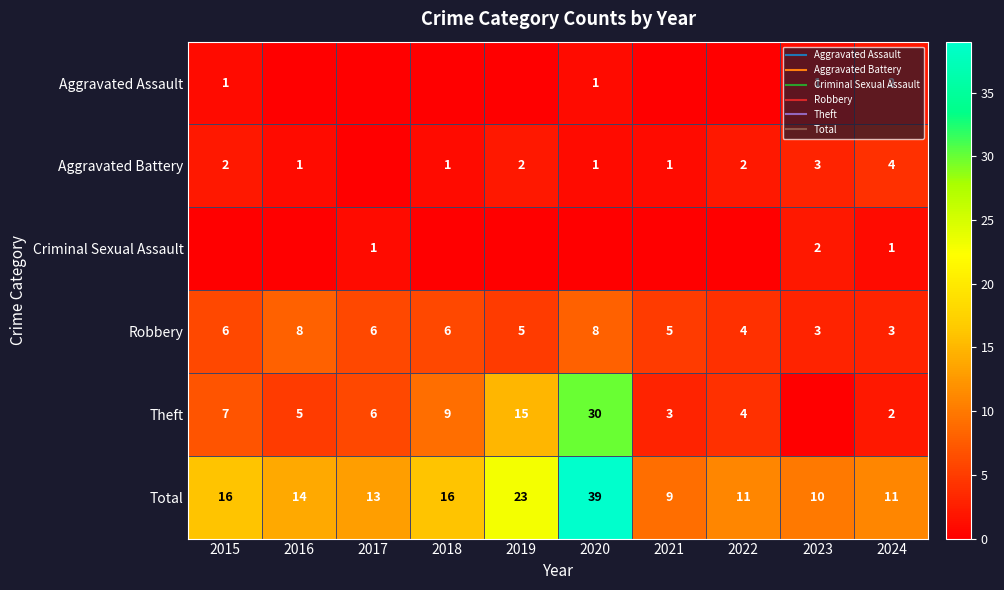

Which series changed the most between 2020 and 2023?

Theft